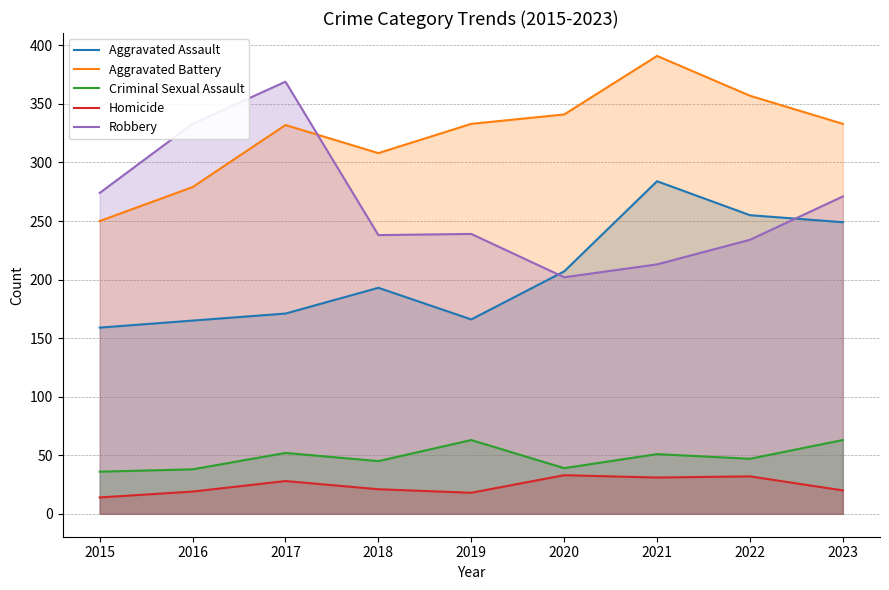

Count the number of categories in the chart.

9